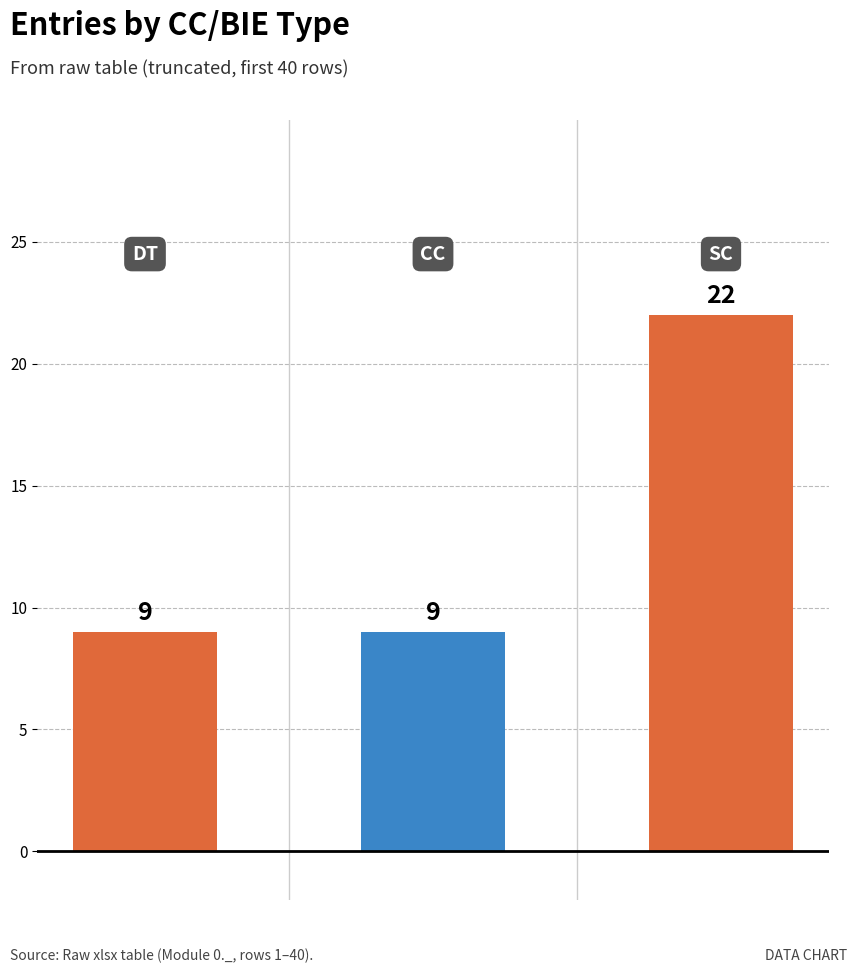

How many values are between 9 and 22?

3